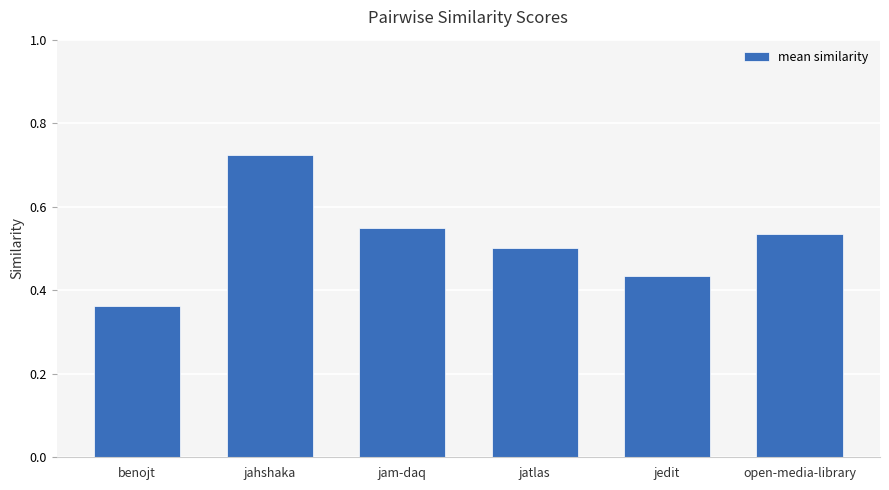

Which label corresponds to the largest value in the chart?

jahshaka